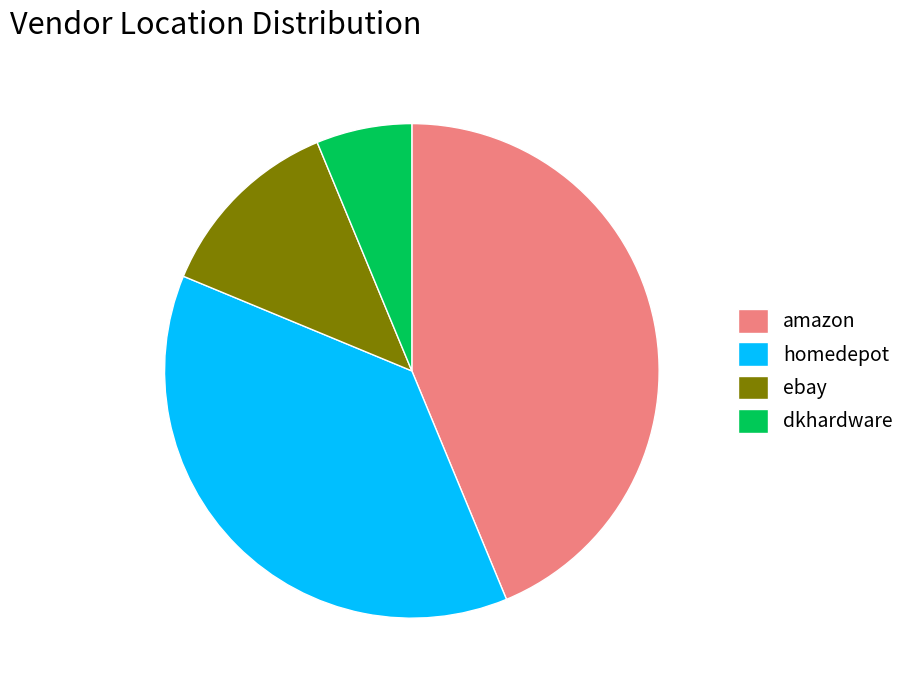

Rank the categories by value from highest to lowest.

amazon, homedepot, ebay, dkhardware